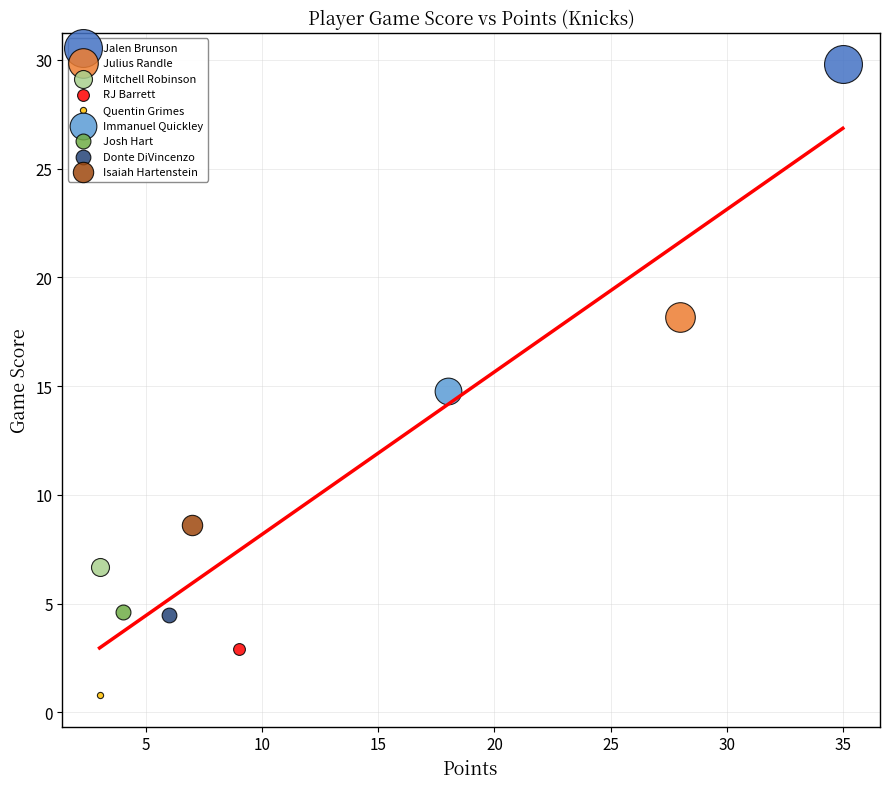

What are all the series names shown in the legend?

Jalen Brunson, Julius Randle, Mitchell Robinson, RJ Barrett, Quentin Grimes, Immanuel Quickley, Josh Hart, Donte DiVincenzo, Isaiah Hartenstein